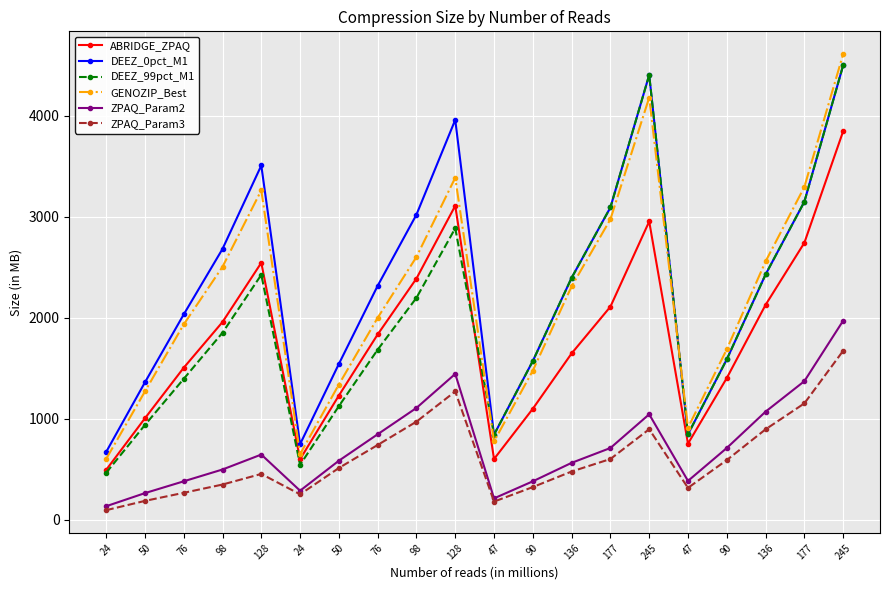

How many values in the ABRIDGE_ZPAQ series are below 1834?

10